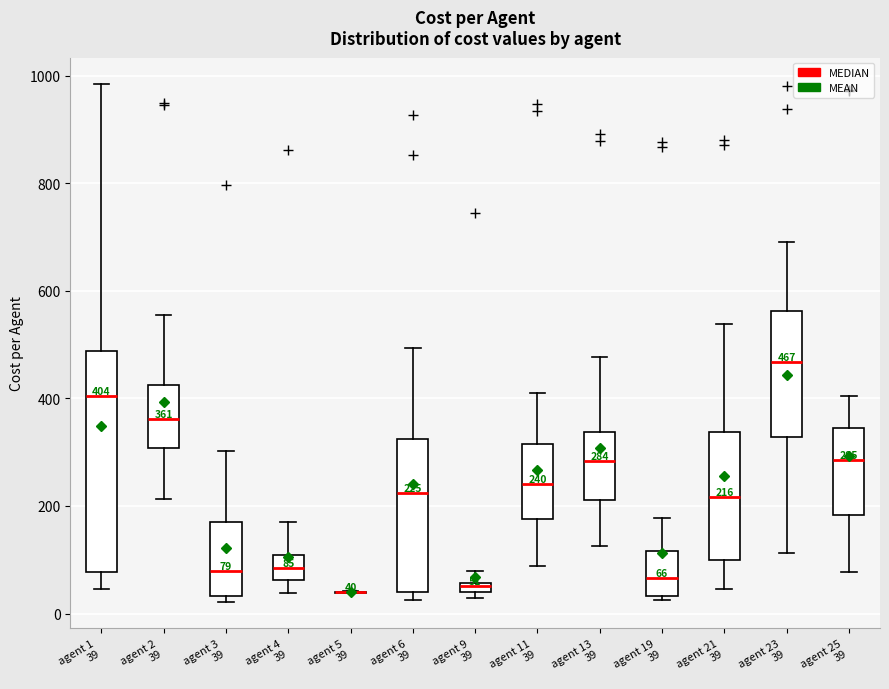

Comparing the boxes themselves (not the whiskers), which one is the tallest?

agent 1 39